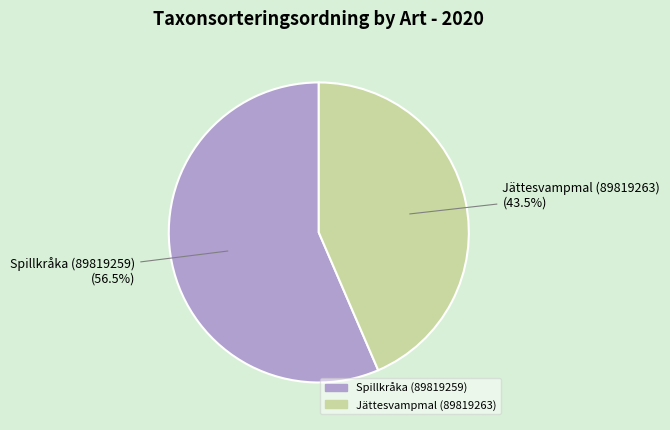

What is the majority slice?

Spillkråka (89819259)